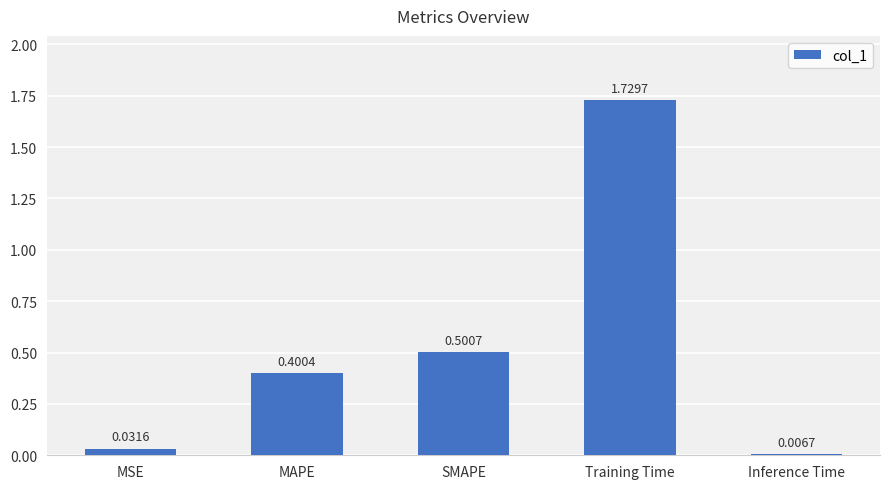

How many bars are there in total?

5